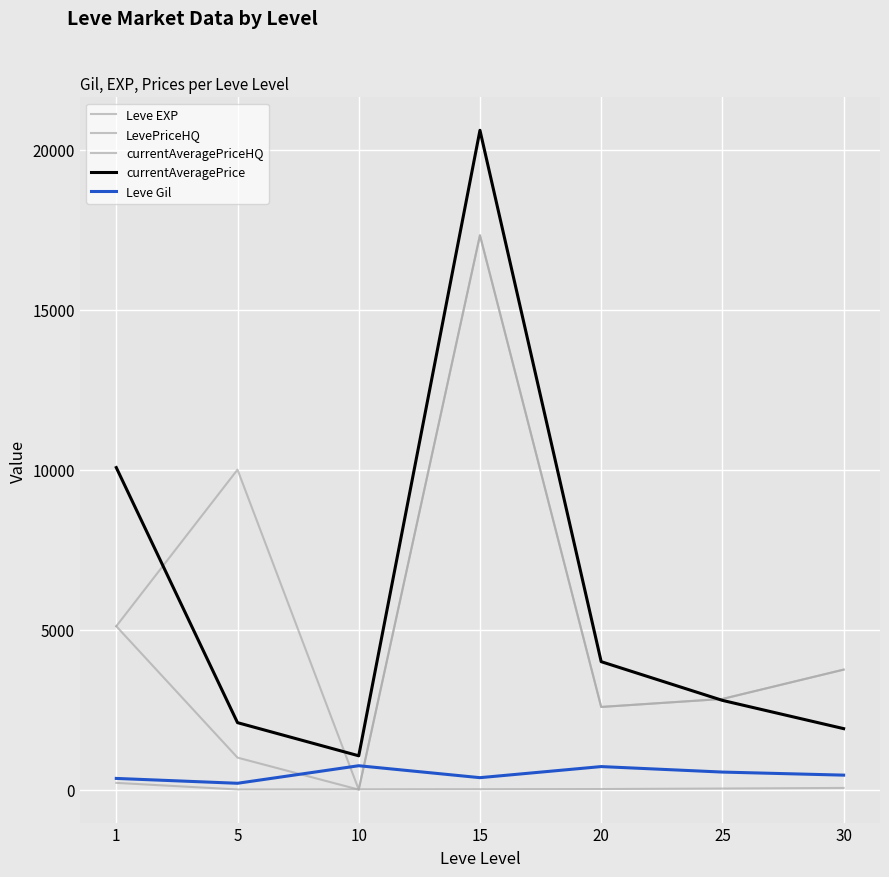

Is this an area chart (filled region under the line)?

No